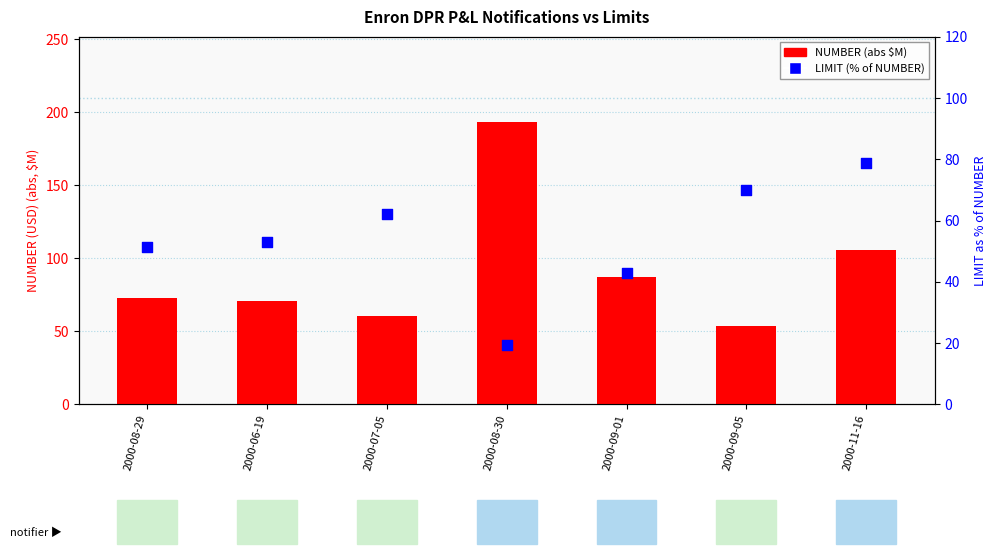

Which series has the largest total across all categories?

NUMBER (abs, $M)